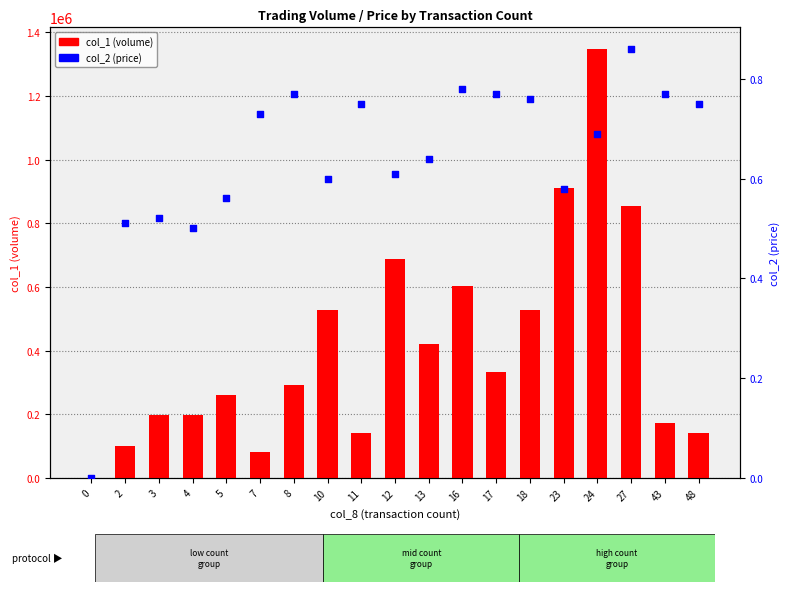

Which series has the largest total across all categories?

col_1 (volume)